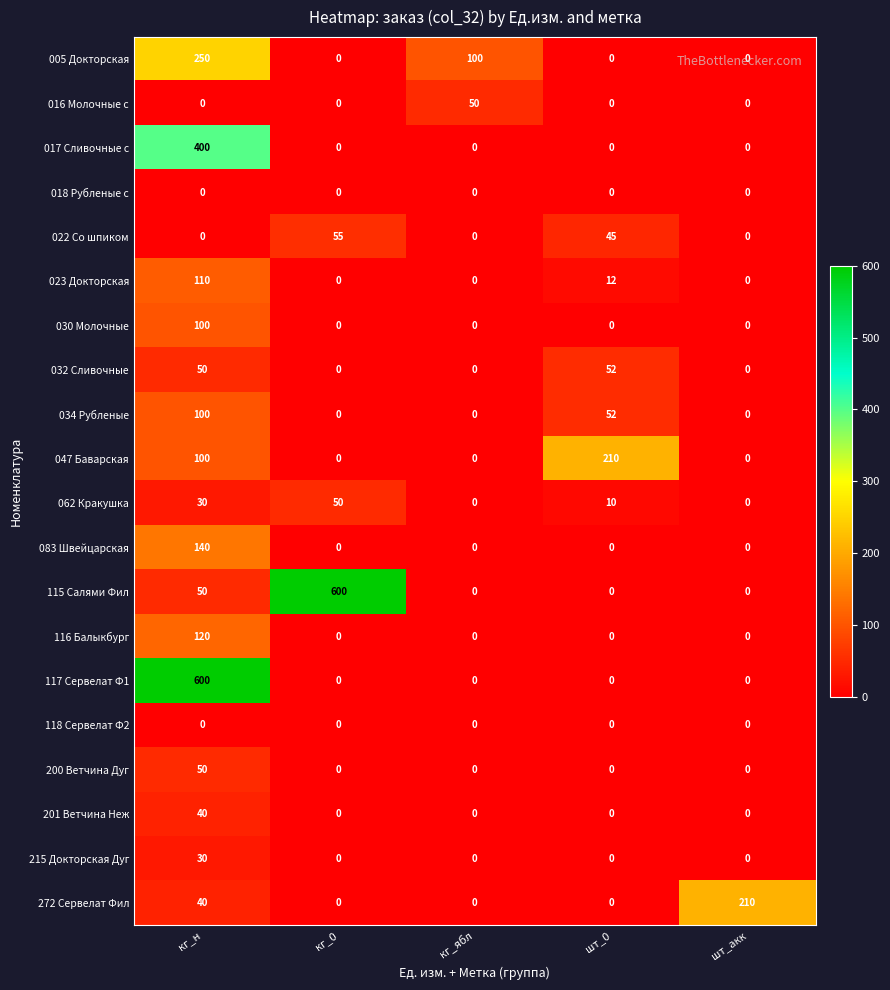

What is the maximum value for 023 Докторская?

110